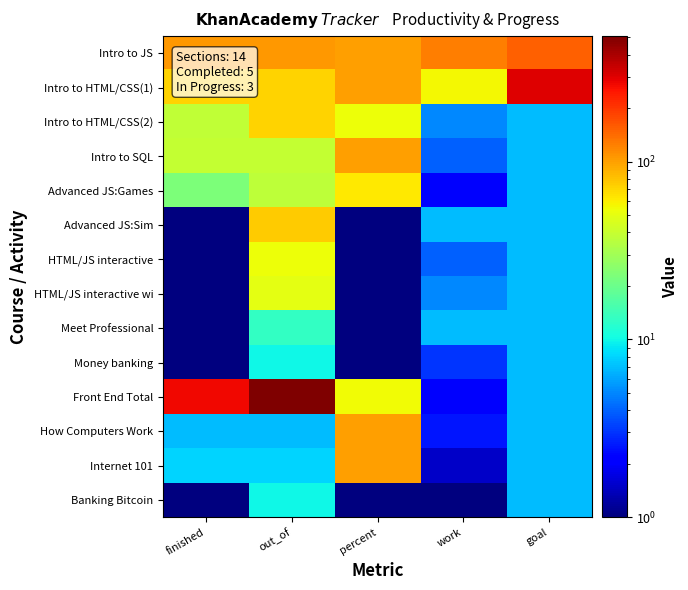

Reading right to left, transcribe all the data shown in this chart.

Intro to JS: goal=151.0	work=125.0	percent=101.0	out_of=106.0	finished=106.0
Intro to HTML/CSS(1): goal=301.0	work=56.5	percent=101.0	out_of=72.0	finished=72.0
Intro to HTML/CSS(2): goal=7.0	work=5.0	percent=53.1	out_of=72.0	finished=38.0
Intro to SQL: goal=7.0	work=4.0	percent=101.0	out_of=39.0	finished=39.0
Advanced JS:Games: goal=7.0	work=2.0	percent=62.1	out_of=37.0	finished=23.0
Advanced JS:Sim: goal=7.0	work=7.0	percent=1.0	out_of=75.0	finished=1.0
HTML/JS interactive: goal=7.0	work=4.0	percent=1.0	out_of=53.0	finished=1.0
HTML/JS interactive wi: goal=7.0	work=5.0	percent=1.0	out_of=50.0	finished=1.0
Meet Professional: goal=7.0	work=7.0	percent=1.0	out_of=13.0	finished=1.0
Money banking: goal=7.0	work=3.0	percent=1.0	out_of=10.0	finished=1.0
Front End Total: goal=7.0	work=2.0	percent=54.7	out_of=509.0	finished=274.0
How Computers Work: goal=7.0	work=2.5	percent=101.0	out_of=7.0	finished=7.0
Internet 101: goal=7.0	work=1.5	percent=101.0	out_of=8.0	finished=8.0
Banking Bitcoin: goal=7.0	work=1.0	percent=1.0	out_of=10.0	finished=1.0